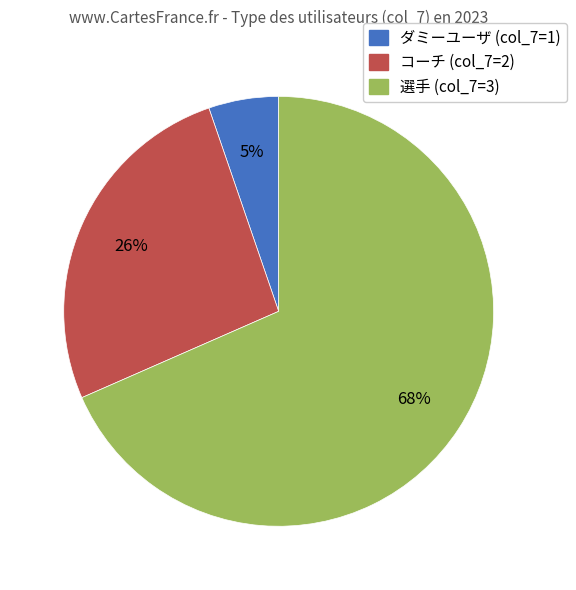

Rank the categories by value from lowest to highest.

ダミーユーザ (col_7=1), コーチ (col_7=2), 選手 (col_7=3)